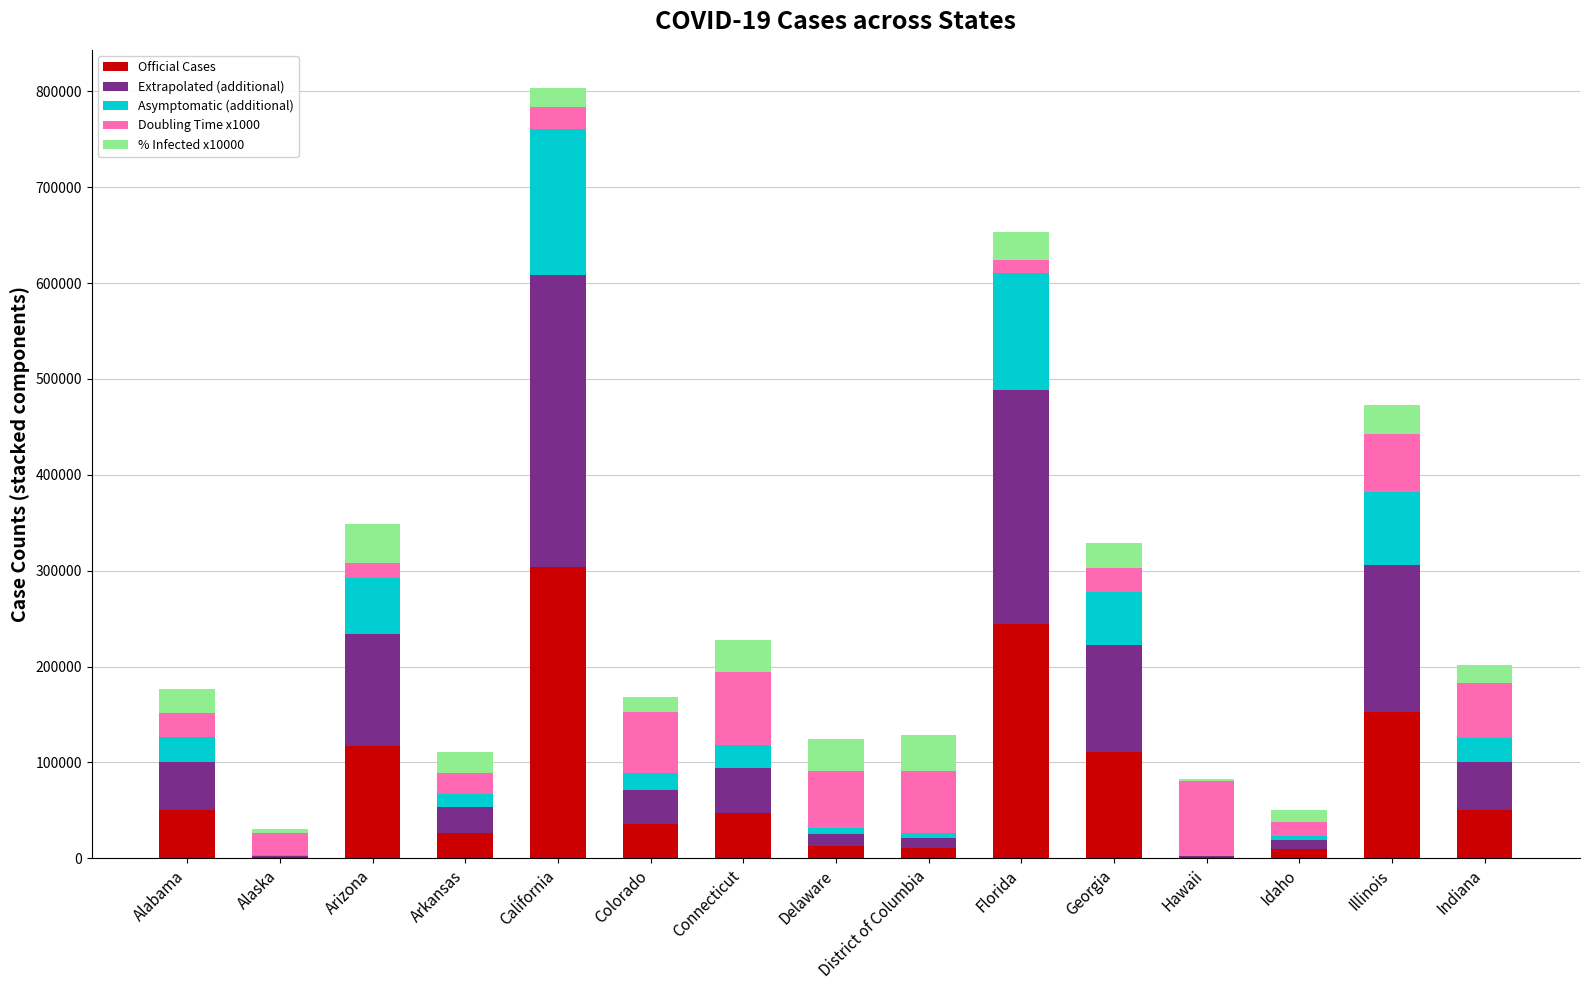

What are all the series names shown in the legend?

Official Cases, Extrapolated (additional), Asymptomatic (additional), Doubling Time x1000, % Infected x10000